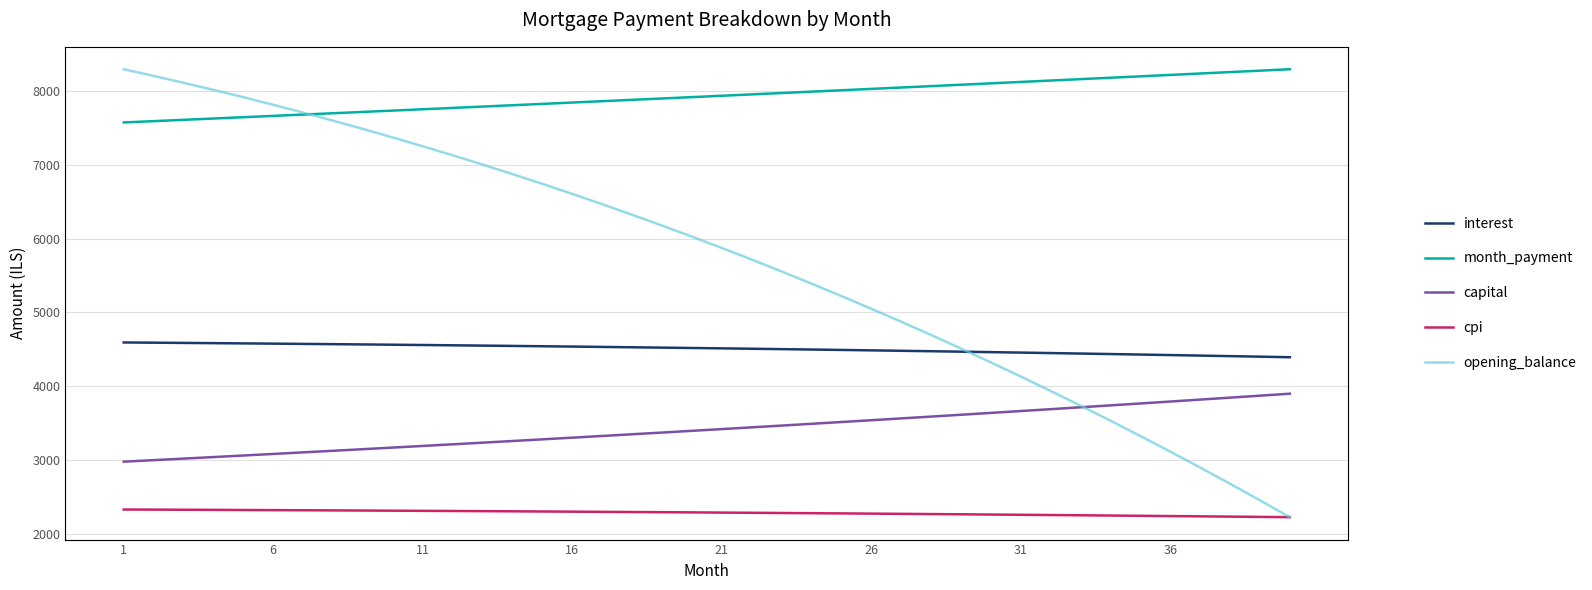

The interest series shows 6356.7 at 31. True or false?

False